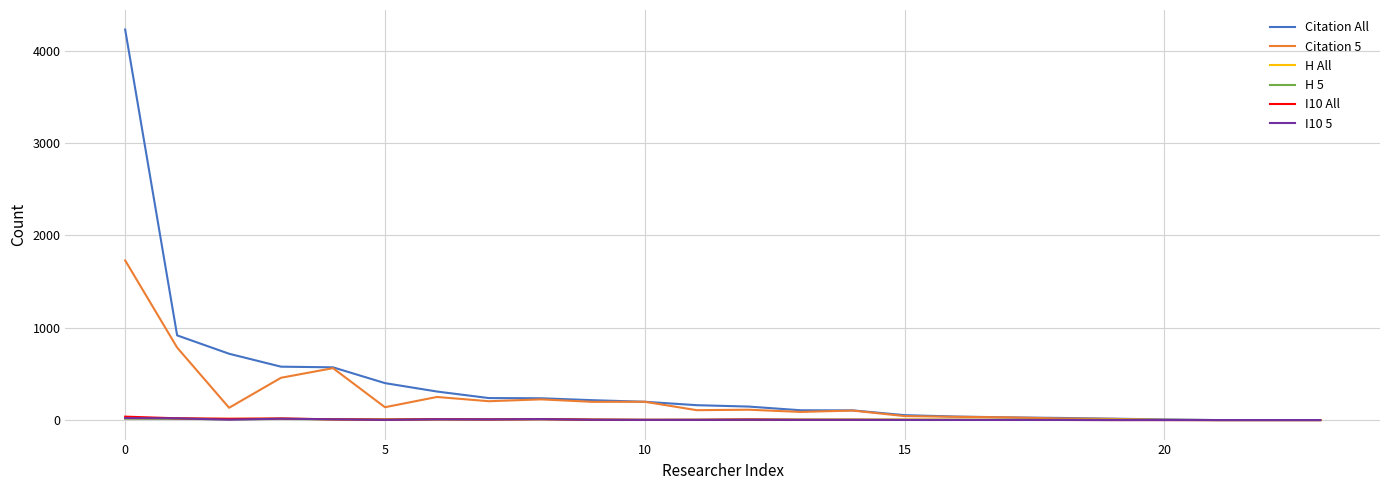

Which series has the largest range (max minus min)?

Citation All